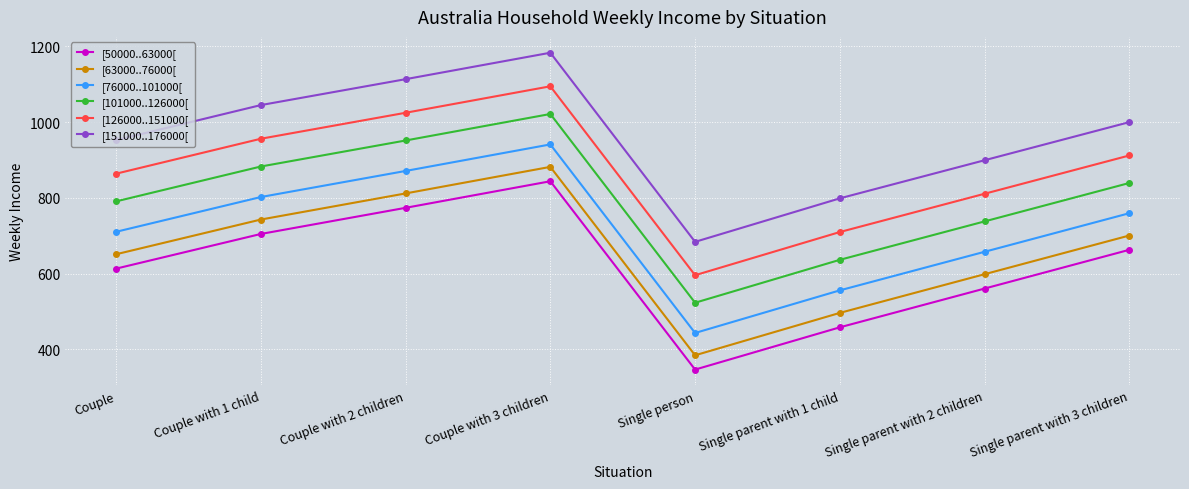

Which category has the highest value in the [151000..176000[ series?

Couple with 3 children